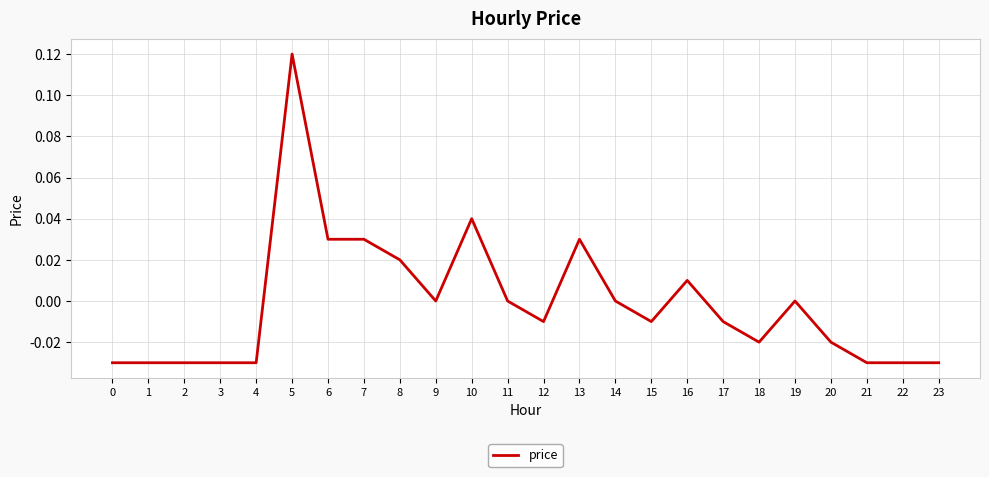

The value at 4 is -0.0. True or false?

True